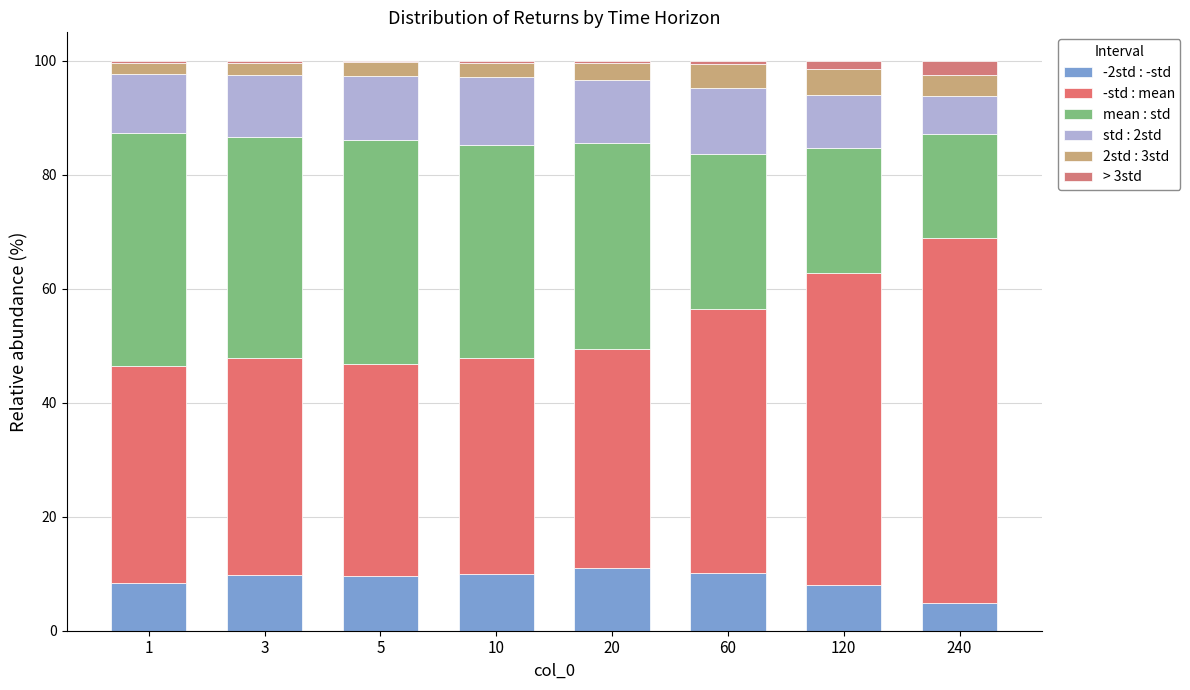

How many categories are shown in the chart?

8